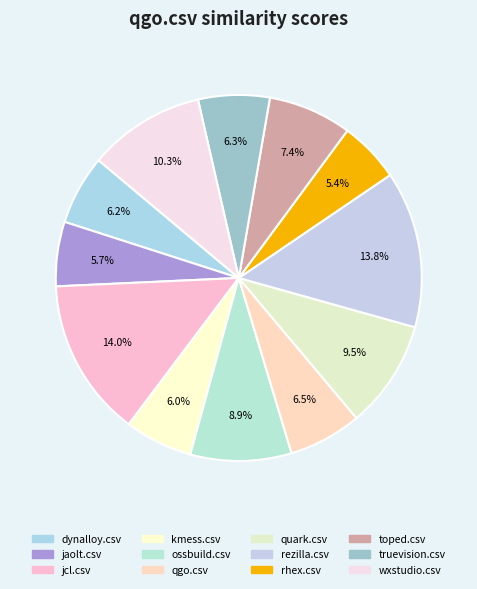

Is it true that wxstudio.csv is 17% of the pie?

False